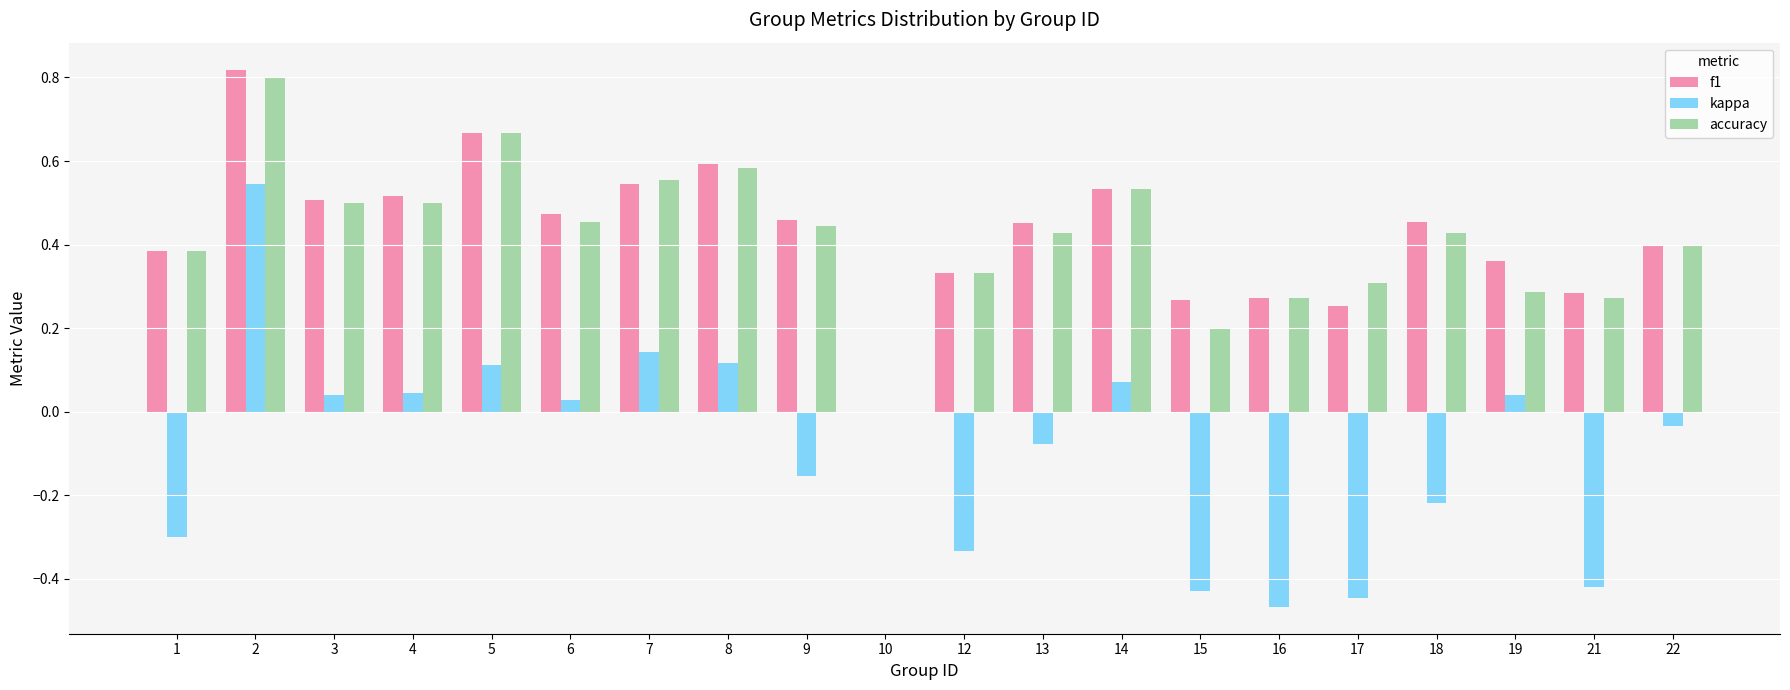

Is it true that f1 equals 0.3 at 5?

False